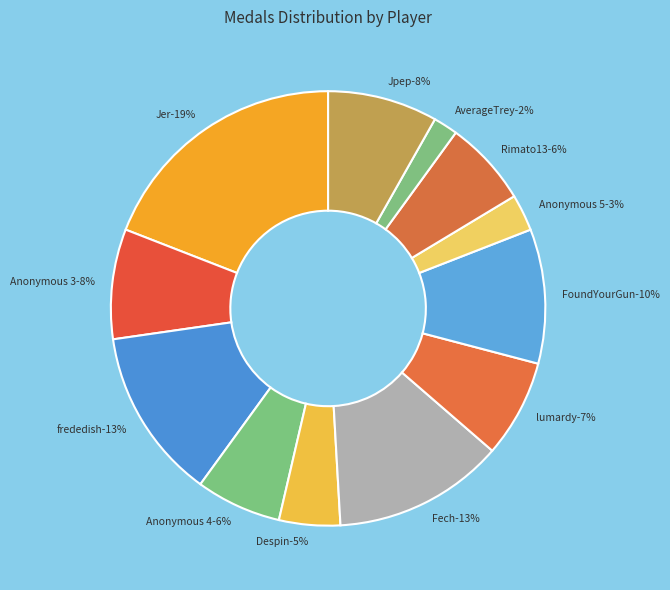

True or false: Jpep accounts for 1% of the total.

False